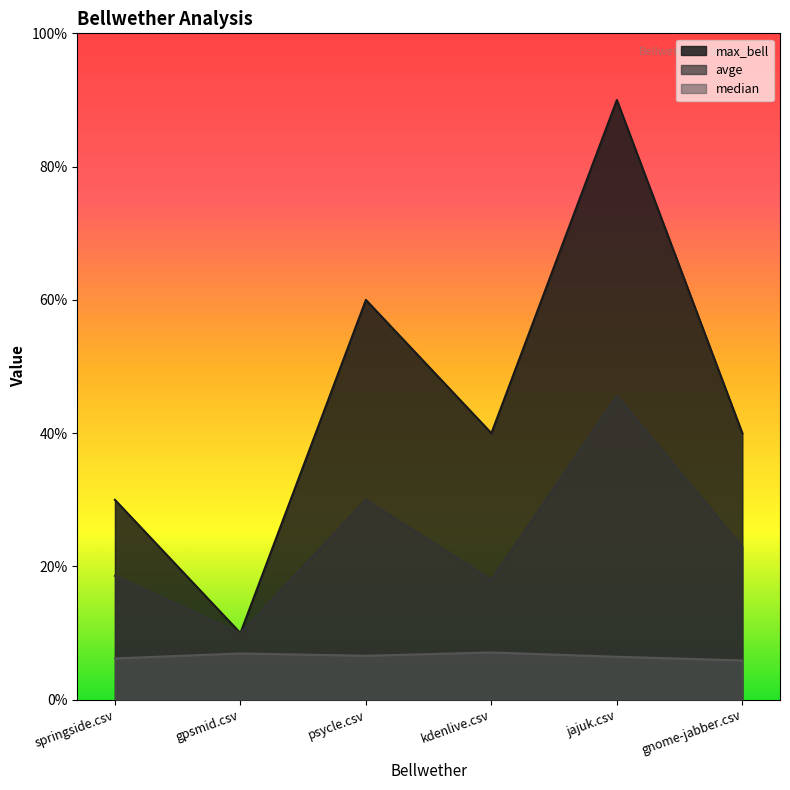

Which category has the lowest value in the max_bell series?

gpsmid.csv